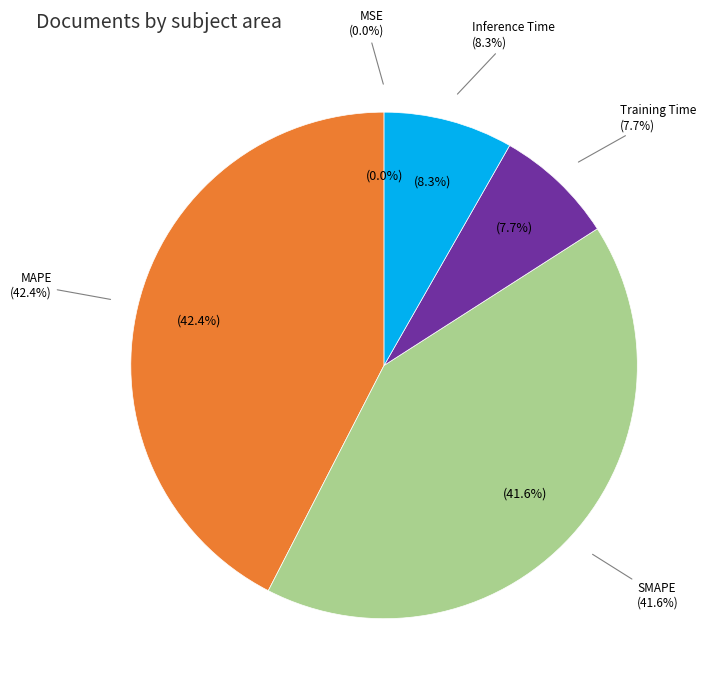

How many slices are in this pie chart?

5